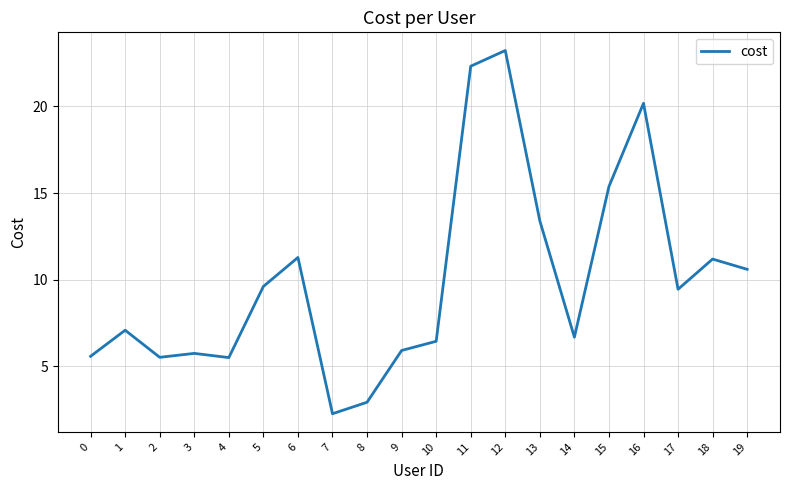

Is it true that the value at 12 is 35.6?

False